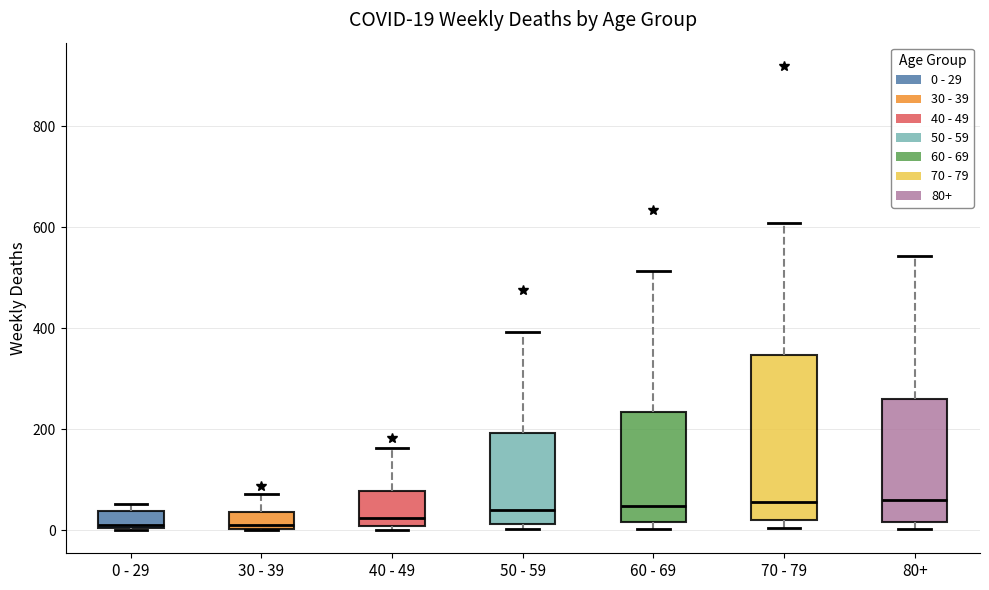

Comparing the boxes themselves (not the whiskers), which one is the tallest?

70 - 79